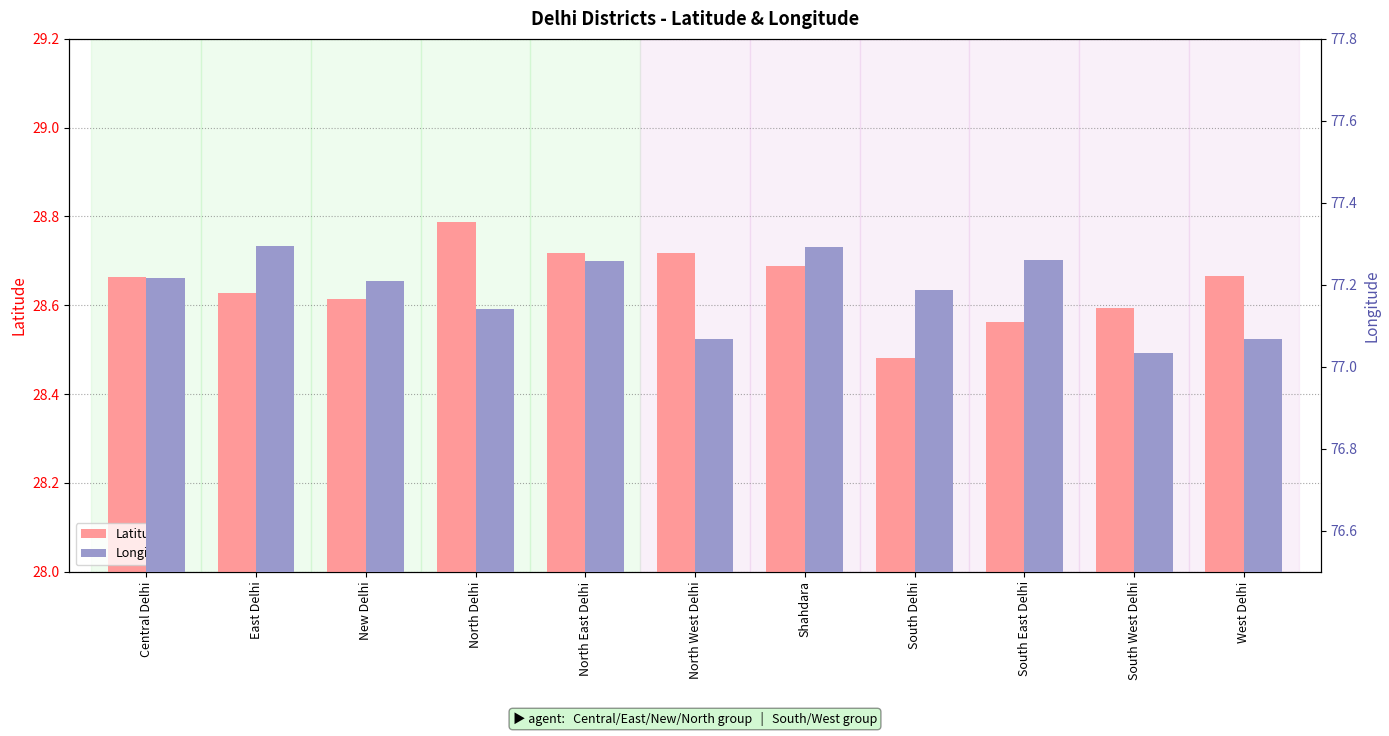

What is the label of the 3rd bar from the right?

South East Delhi